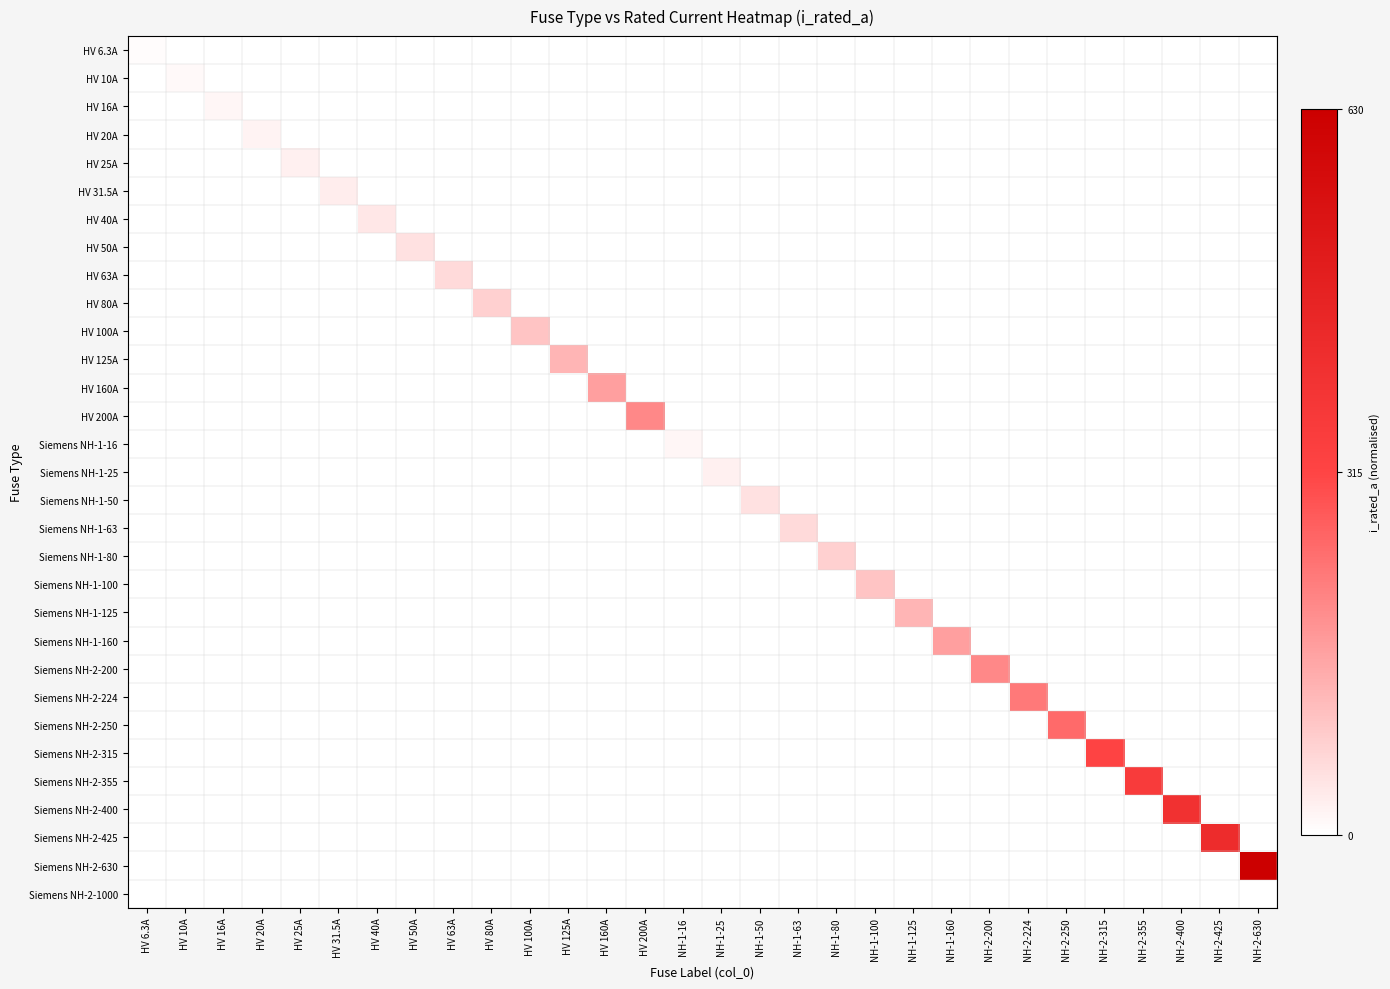

What is the total value across all series at HV 200A?

0.3